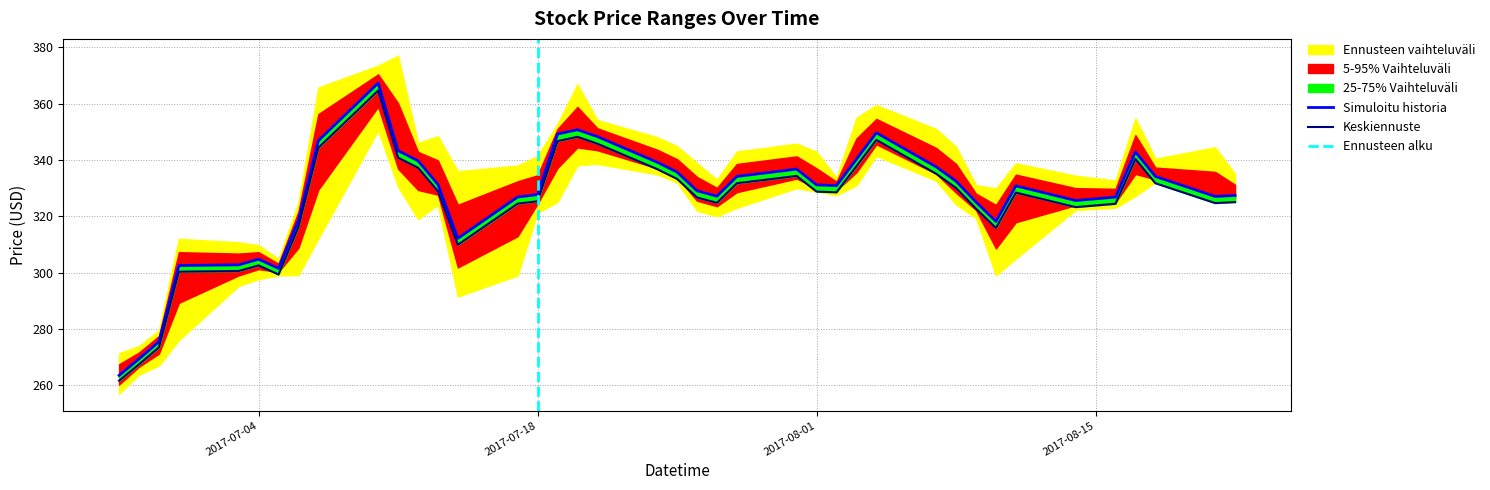

Reading left to right, what are all the values shown in this chart?

Close: 263.5	269.4	275.5	302.5	302.8	304.8	301.5	318.5	346.9	367.3	343.3	339.7	331.3	312.1	326.9	327.7	349.2	350.8	348.3	339.2	335.7	329.0	327.1	334.1	336.8	331.1	330.9	340.2	349.6	337.5	332.5	325.0	318.1	330.8	325.6	326.8	342.9	334.1	327.0	327.4
Adj Close: 261.6	267.4	273.5	300.3	300.6	302.6	299.3	316.2	344.3	364.7	340.8	337.3	328.9	309.9	324.5	325.3	346.7	348.2	345.8	336.8	333.3	326.7	324.8	331.7	334.3	328.8	328.5	337.8	347.1	335.1	330.1	322.7	315.9	328.4	323.3	324.4	340.4	331.7	324.7	325.0